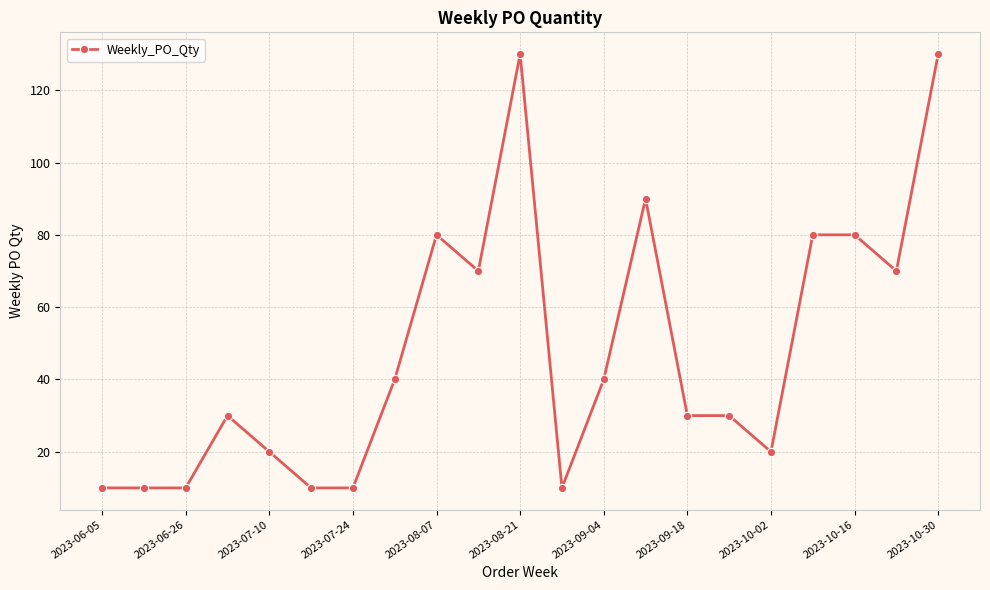

What is the greatest value displayed?

130